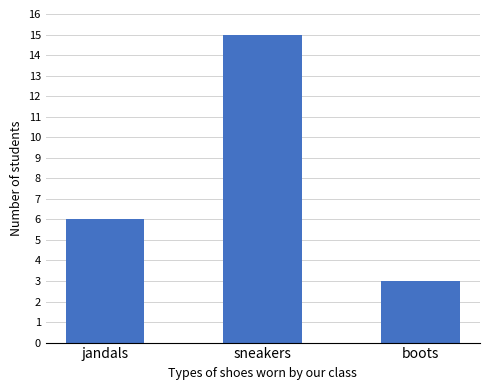

What value does the data have at sneakers, to the nearest 5?

15